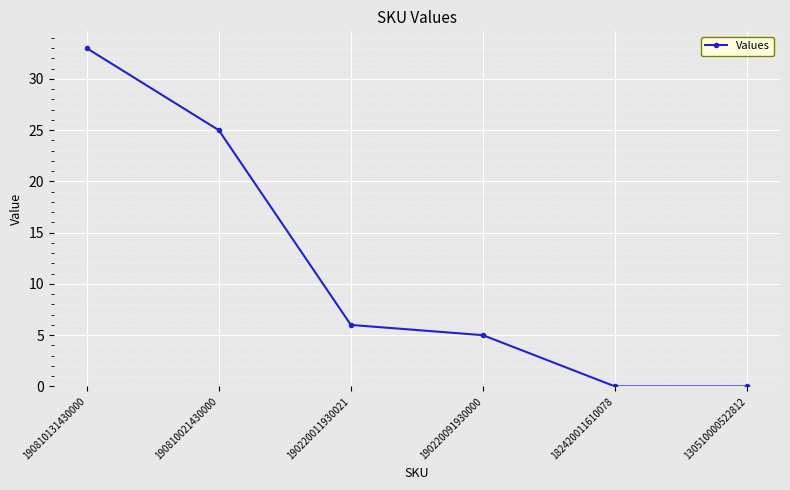

How many values are below 6?

3